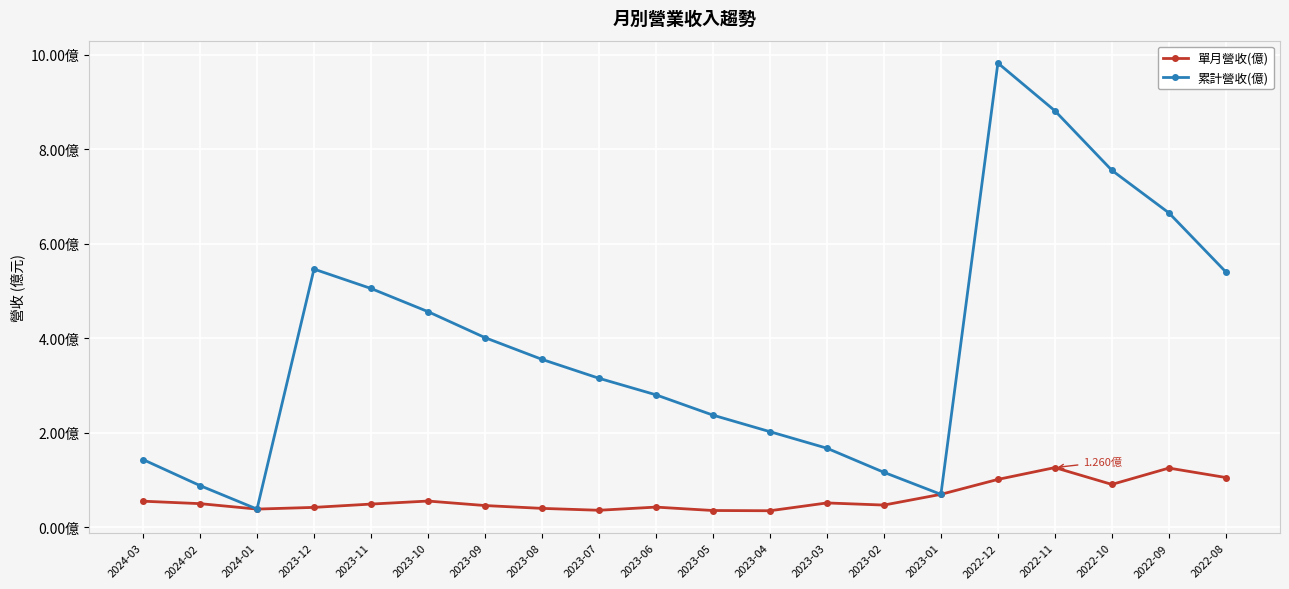

What are all the series names shown in the legend?

單月營收(億), 累計營收(億)